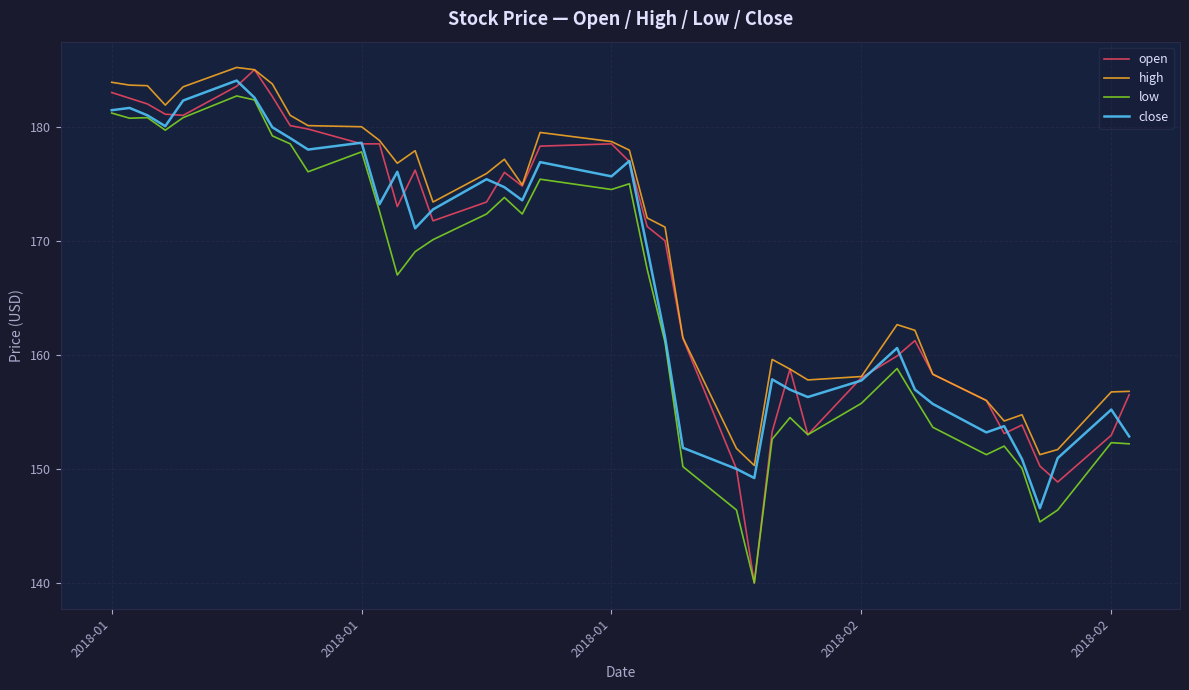

True or false: low and high intersect in this chart.

False